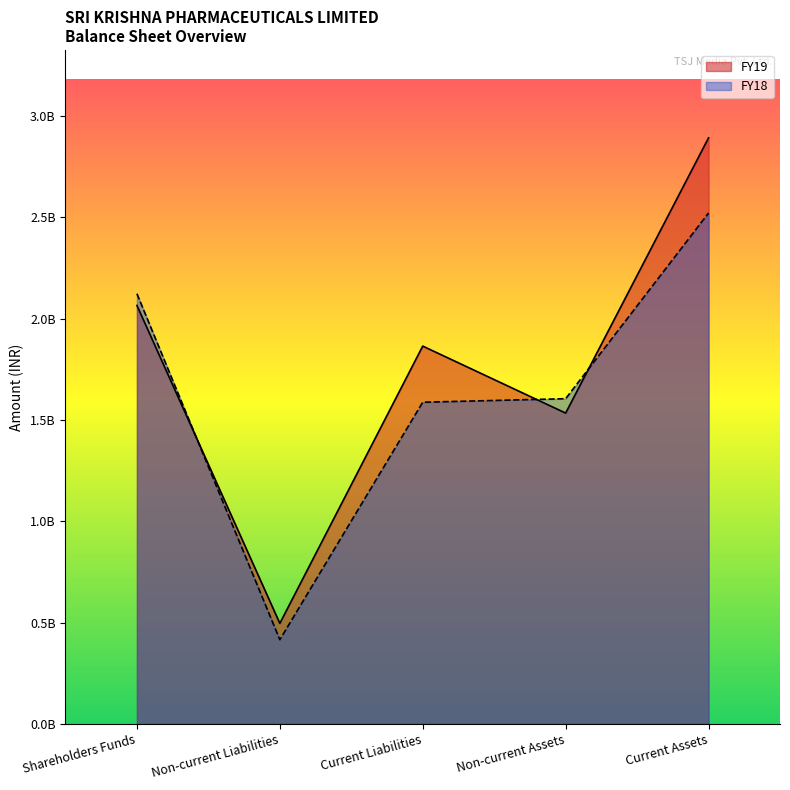

What are all the series names shown in the legend?

FY19, FY18